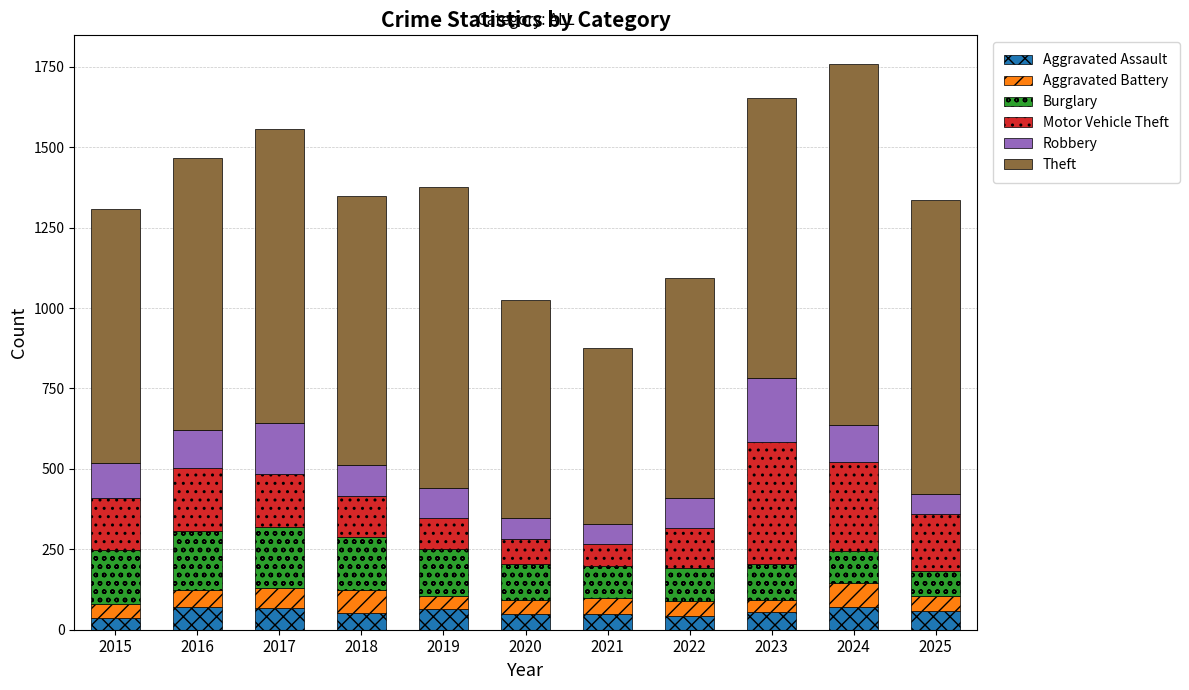

What is the sum of all Aggravated Assault values?

611